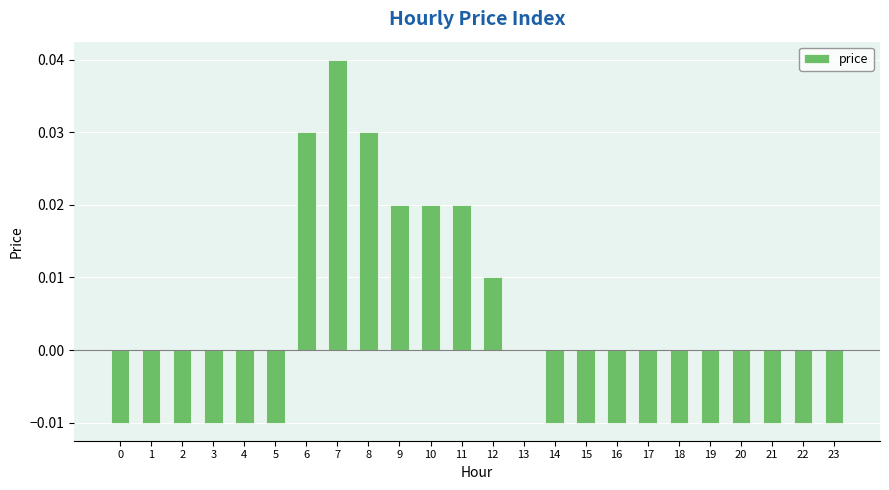

Between 9 and 6, which is larger?

6